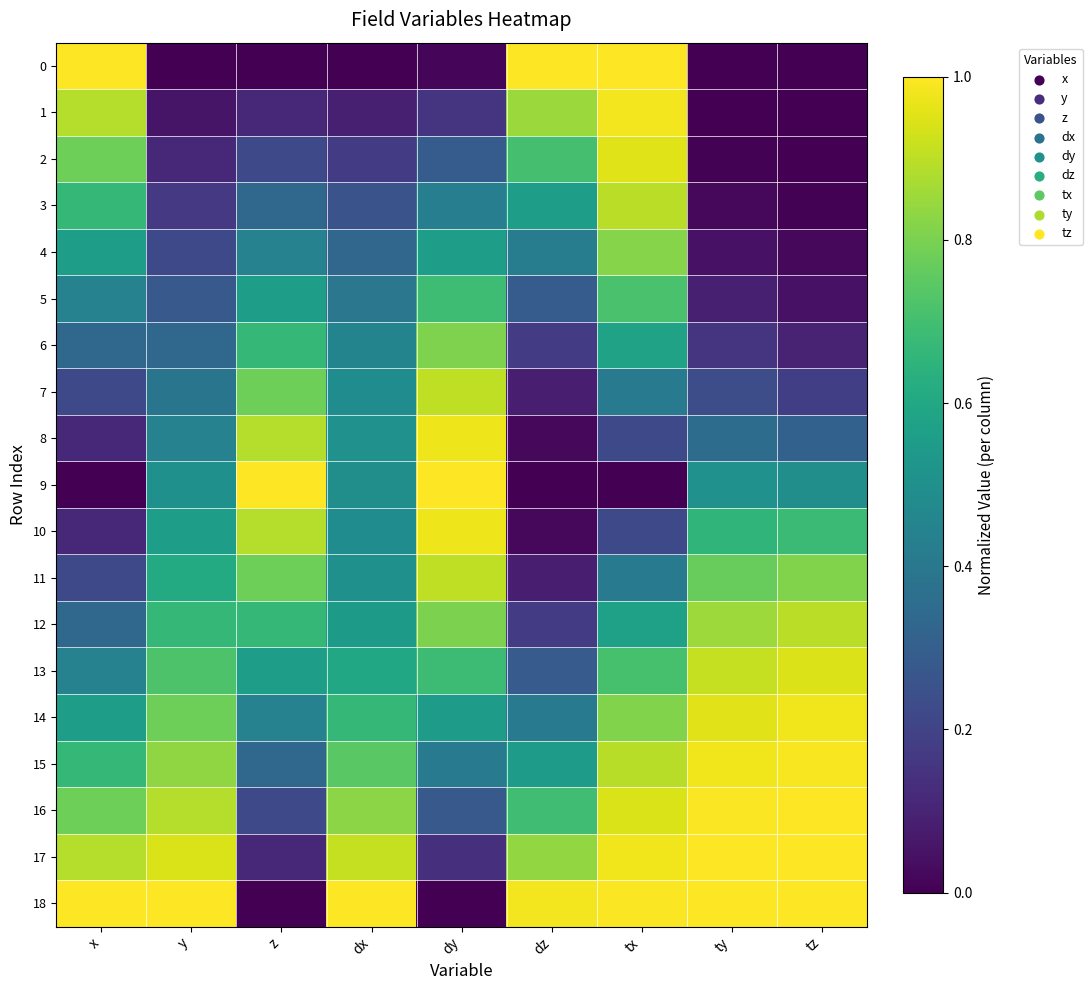

What is the greatest value displayed?

1.0